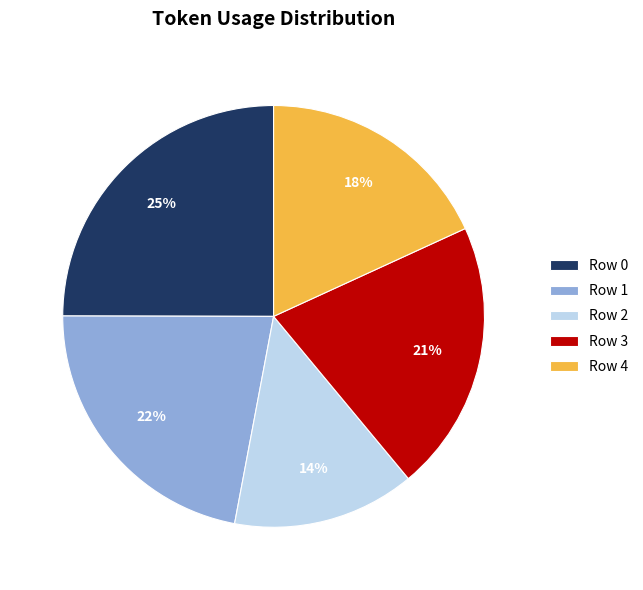

What is the ratio of the value at Row 3 to the value at Row 2?

1.5